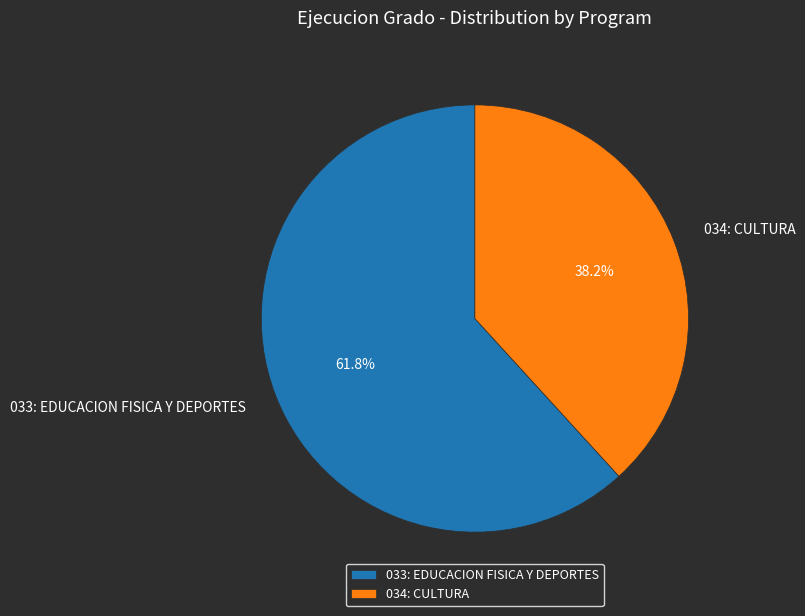

Is 034: CULTURA the majority of the pie?

No